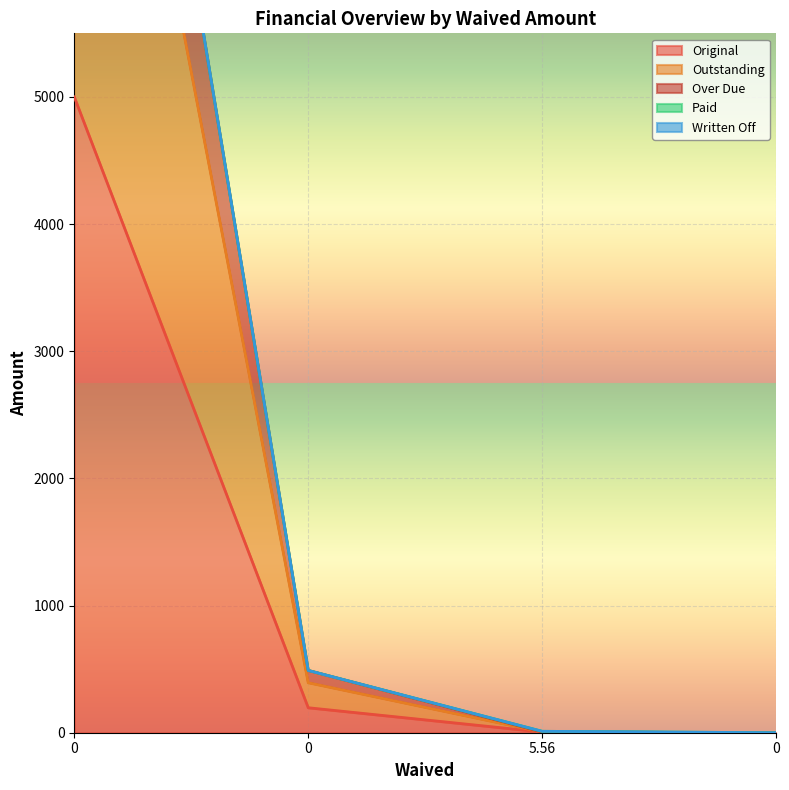

At how many categories does at least one series exceed 6508?

1